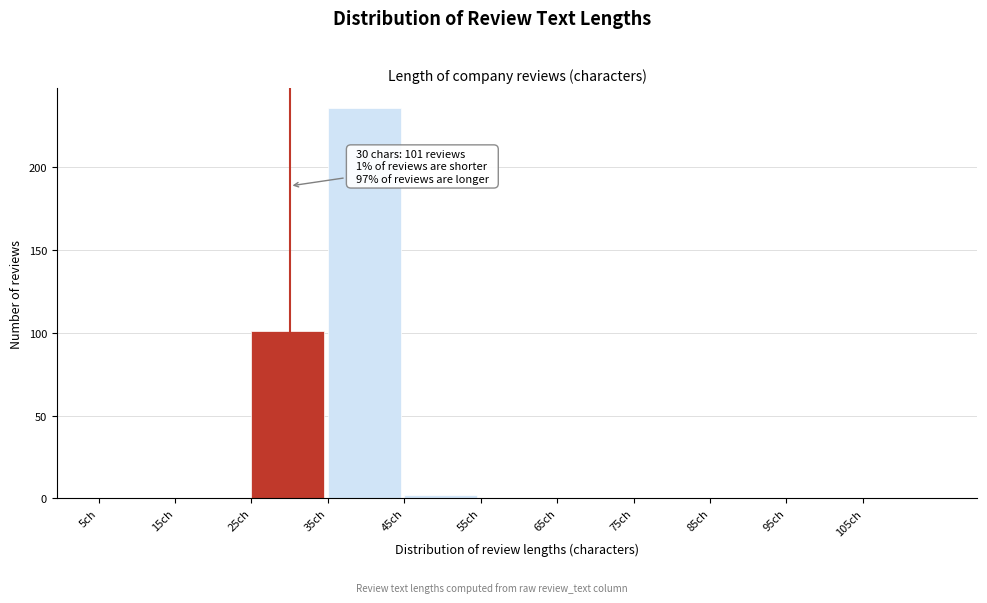

Which range on the x-axis has the tallest bar?

35 to 45